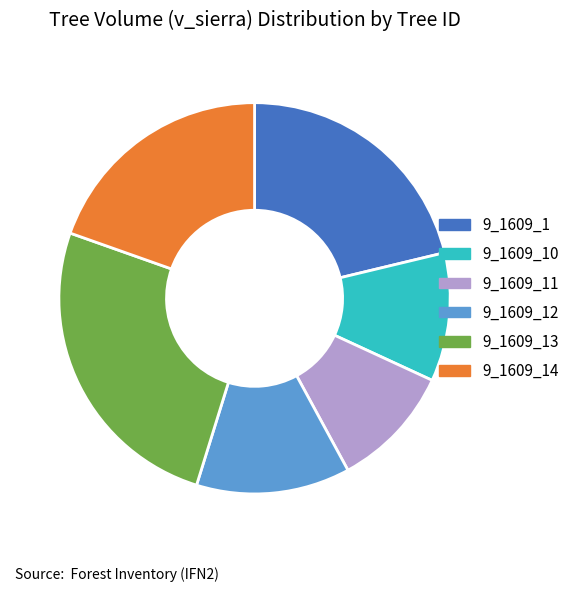

Does any single category account for the majority?

No